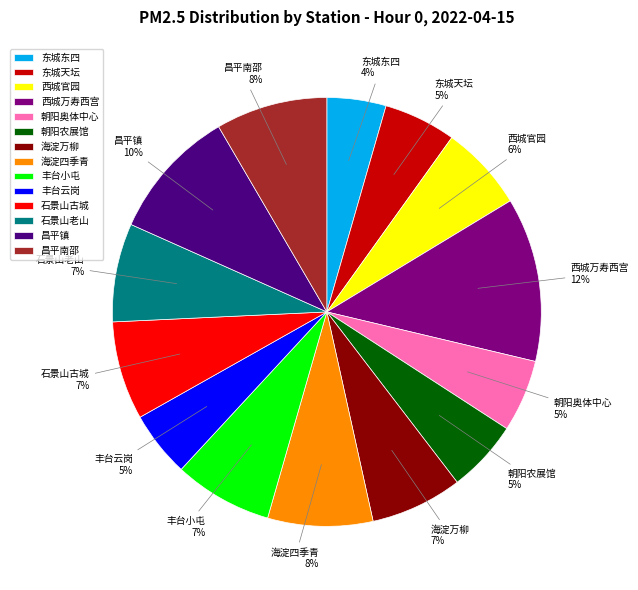

Is the sum of 朝阳农展馆 and 海淀四季青 greater than half?

No